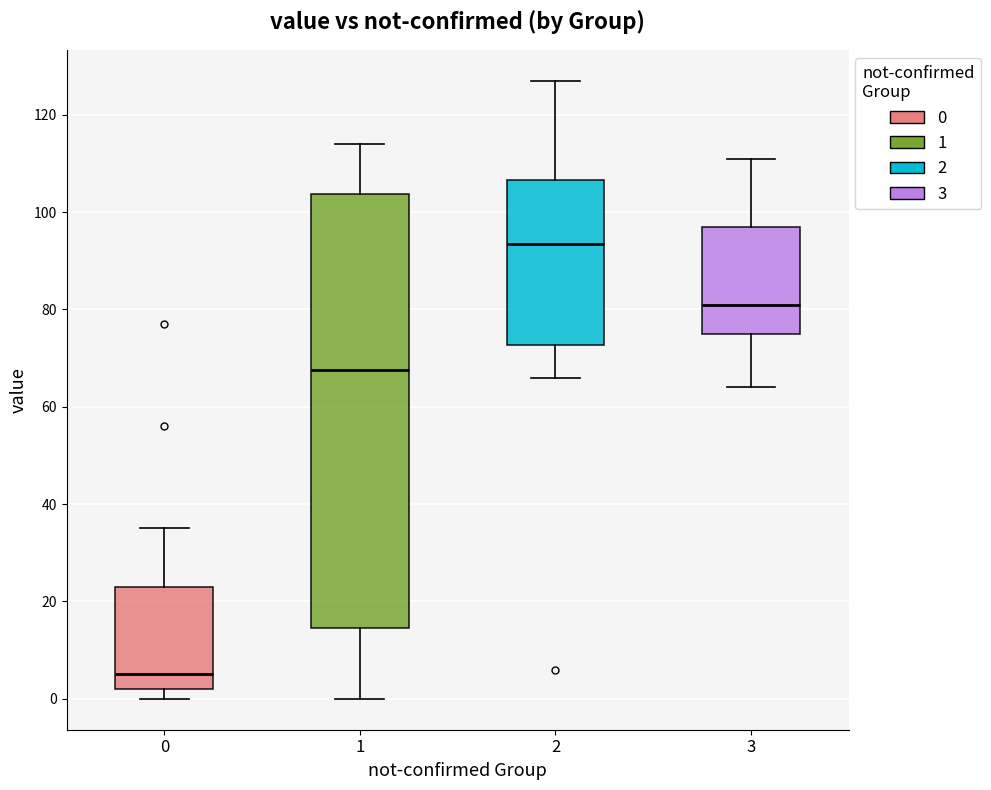

Reading left to right, read every box against the y-axis: the position of its median line, the range the box covers, and the ends of its whiskers. The values are not printed on the chart, so give them approximately, as read against the axis.

0: median 6, box 2 to 24, whiskers 0 to 36
1: median 68, box 14 to 104, whiskers 0 to 114
2: median 94, box 72 to 106, whiskers 66 to 128
3: median 82, box 76 to 98, whiskers 64 to 112